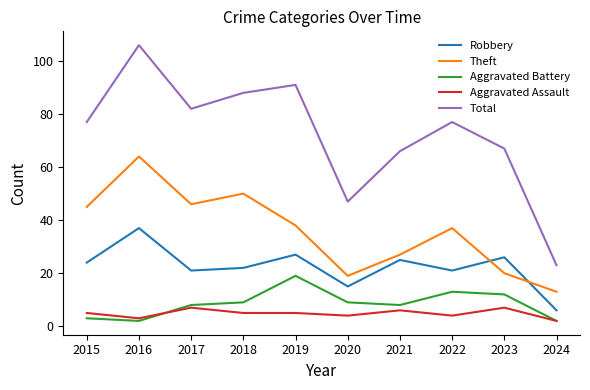

The Robbery series shows 6 at 2024. True or false?

True